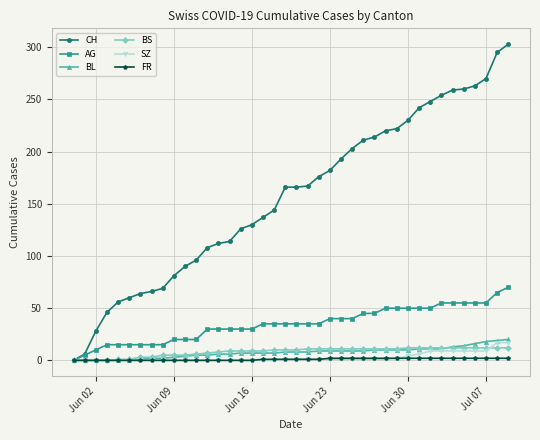

Which series has the largest range (max minus min)?

CH